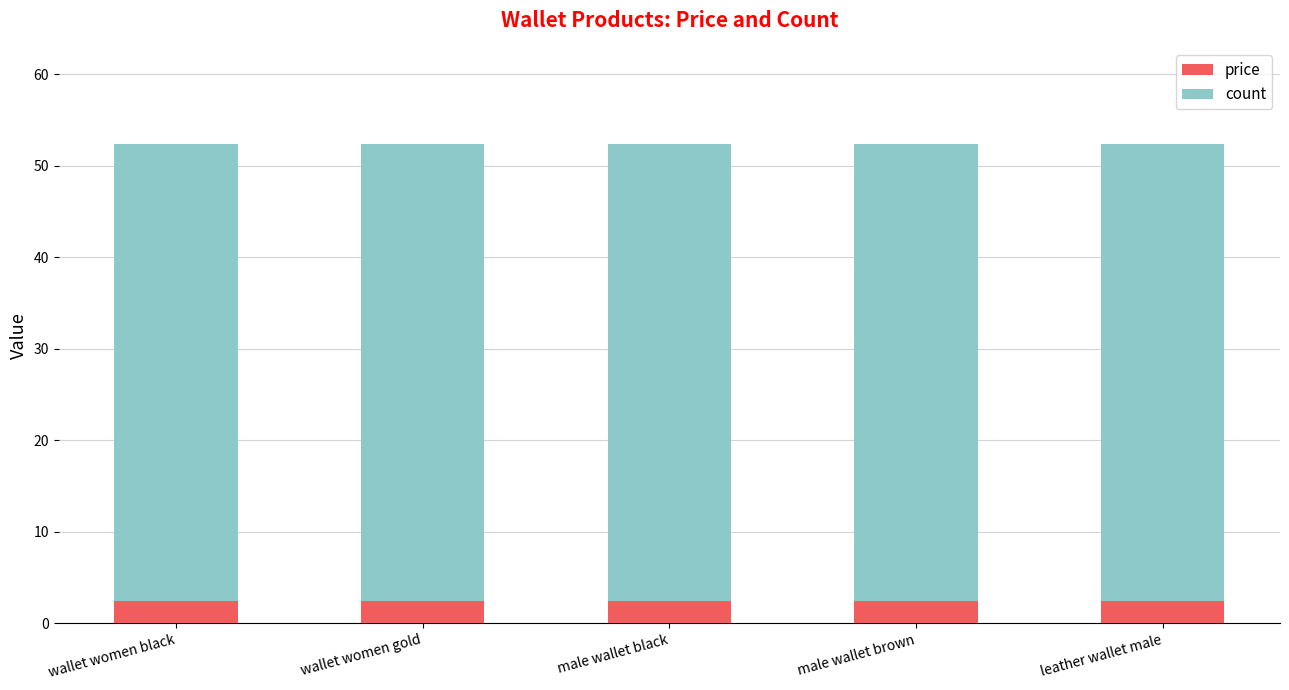

What is the average value of the price series?

2.4